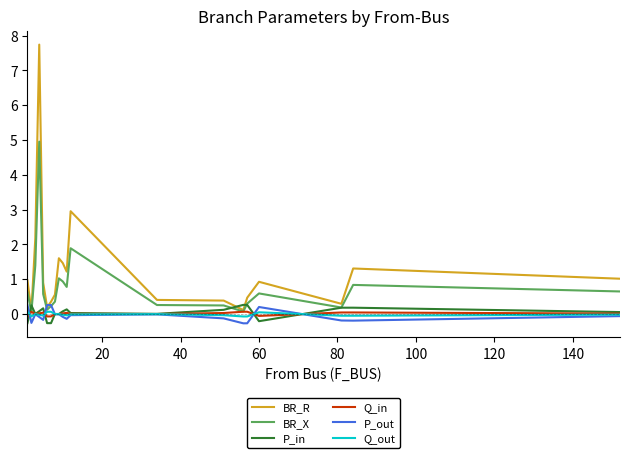

What is the difference between the maximum and minimum values in the P_out series?

0.5